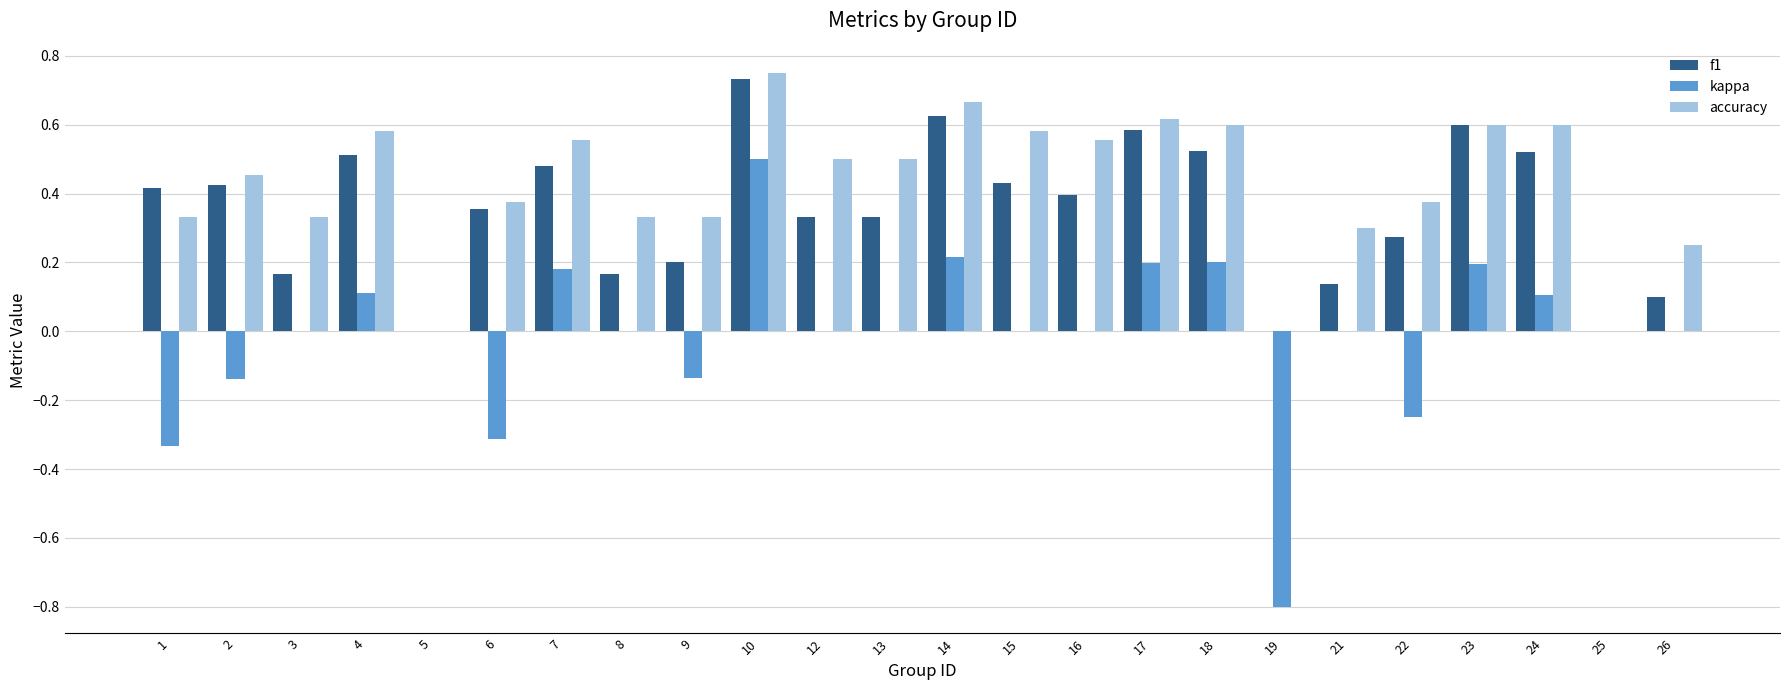

At which category is the sum across all series the highest?

10